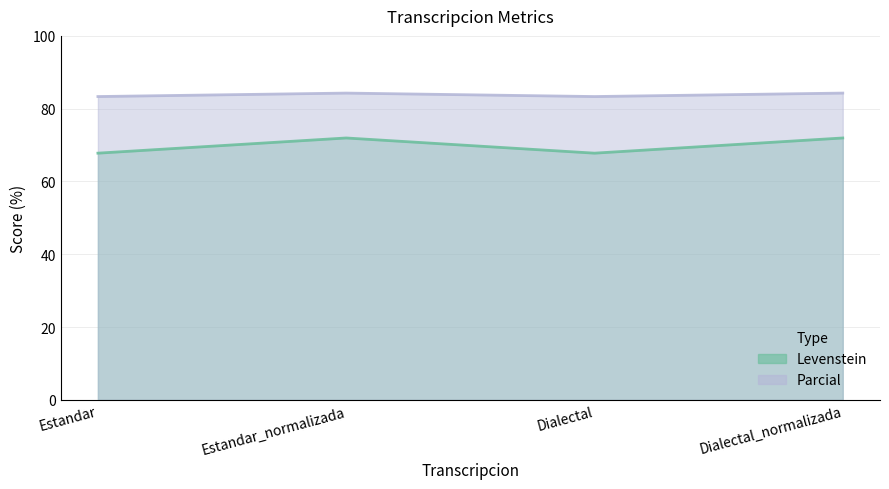

True or false: Levenstein has a value of 72.0 at Dialectal_normalizada.

True